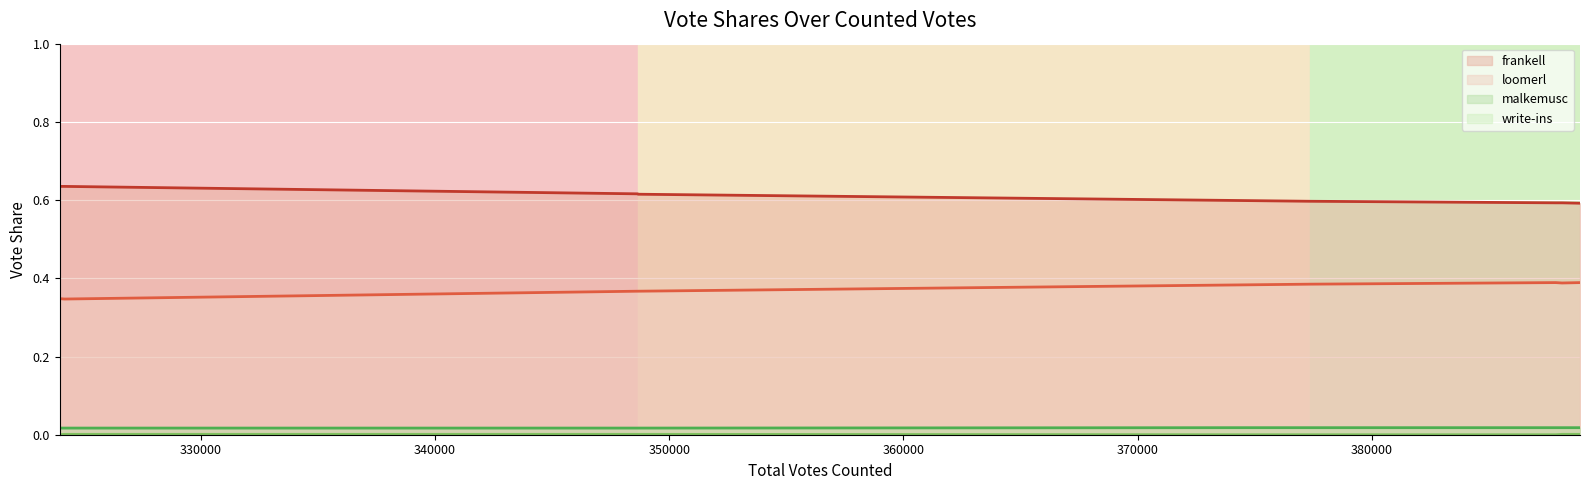

Which series has the largest total across all categories?

frankell